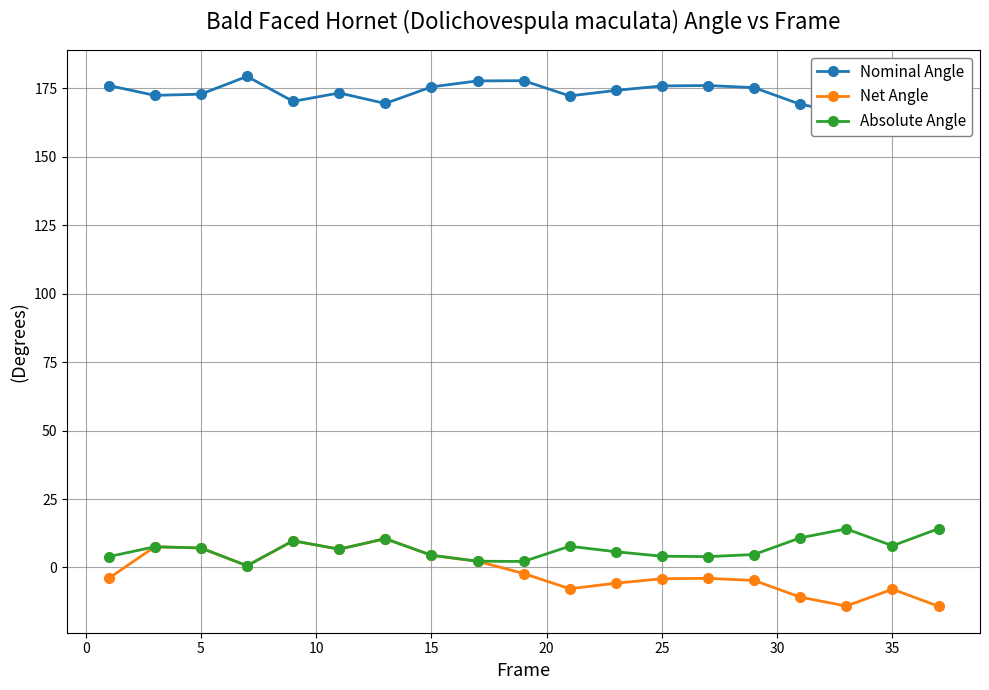

True or false: Net Angle and Absolute Angle cross at least once.

False